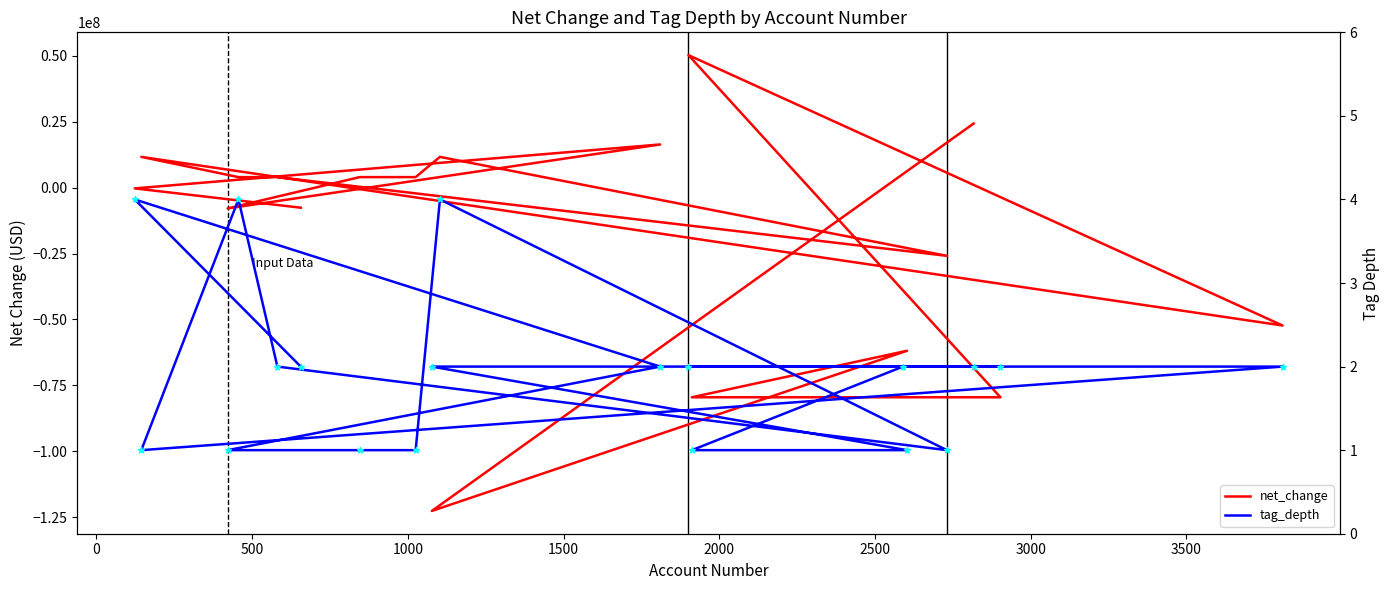

Which series has the largest total across all categories?

tag_depth